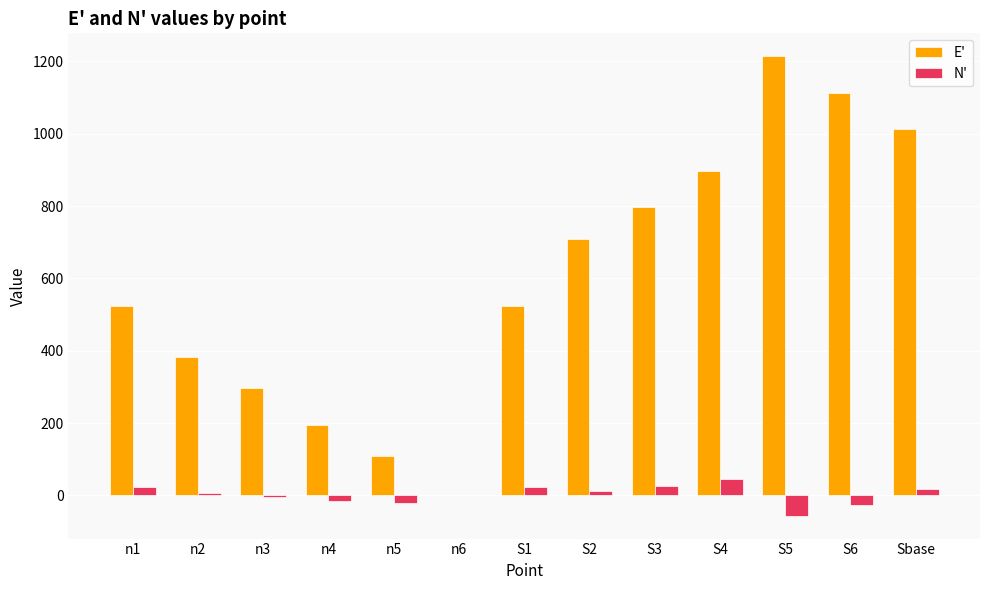

Does the chart contain stacked bars?

No